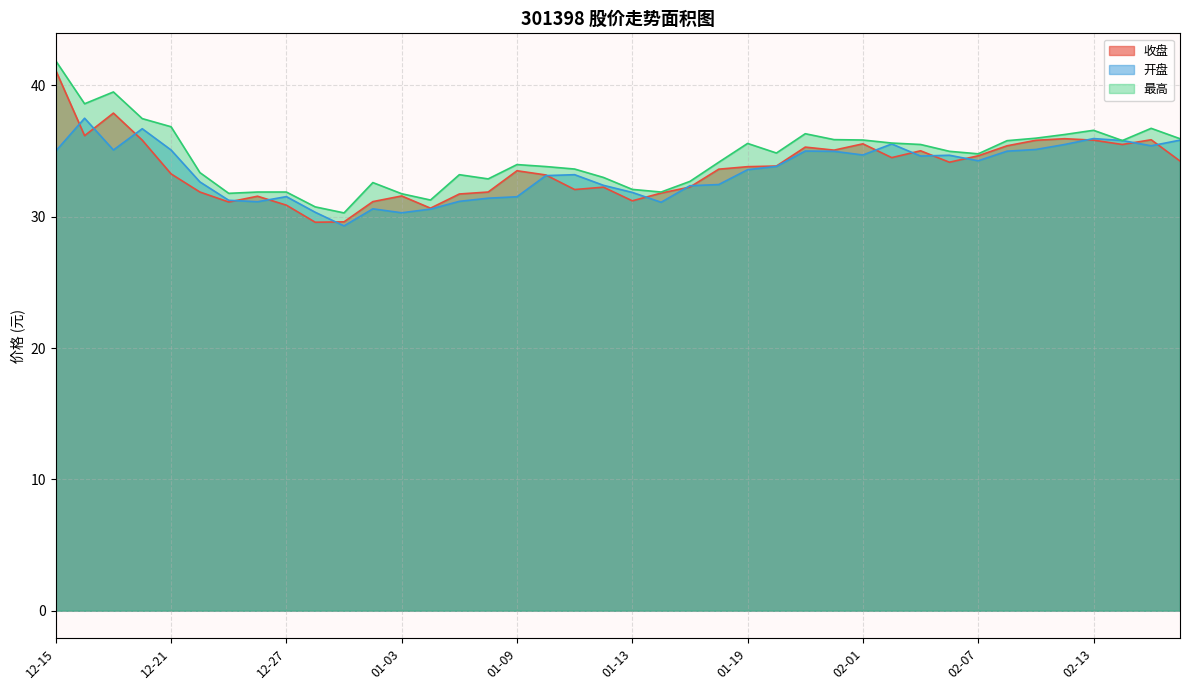

True or false: 最高 has a value of 32.1 at 01-13.

True